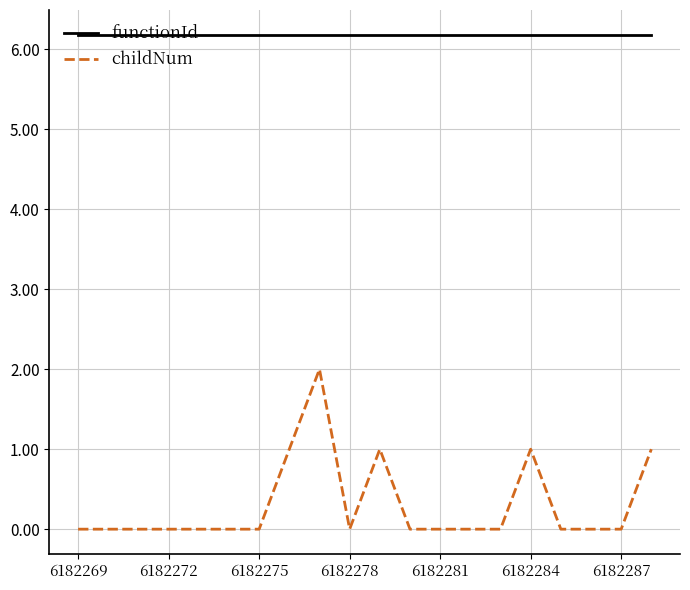

List the series in order of their peak value, lowest first.

childNum, functionId